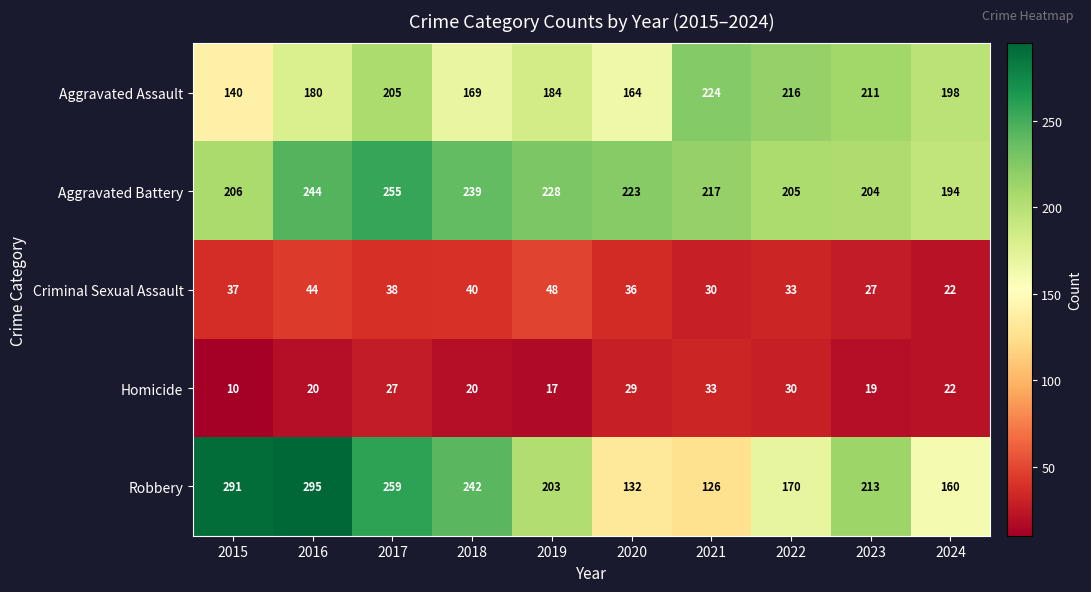

At how many categories does at least one series exceed 94?

10